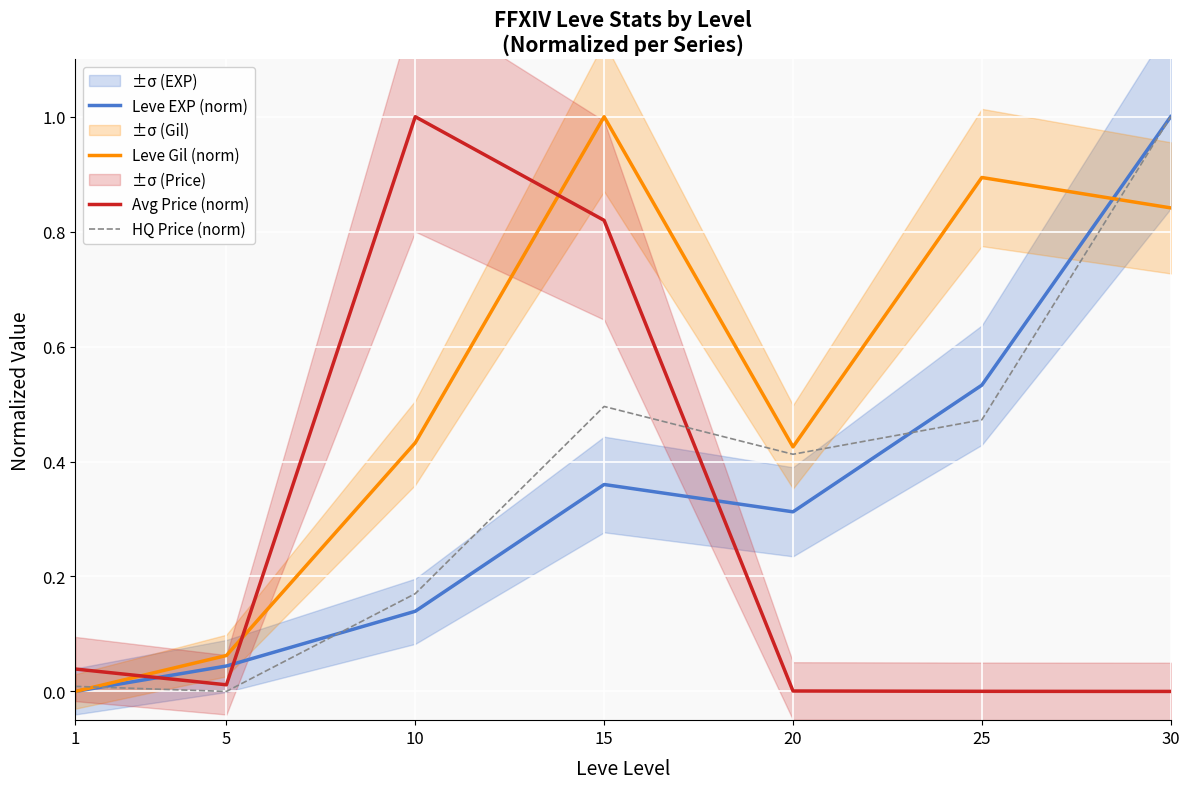

What is the sum of all HQ Price (norm) values?

2.6